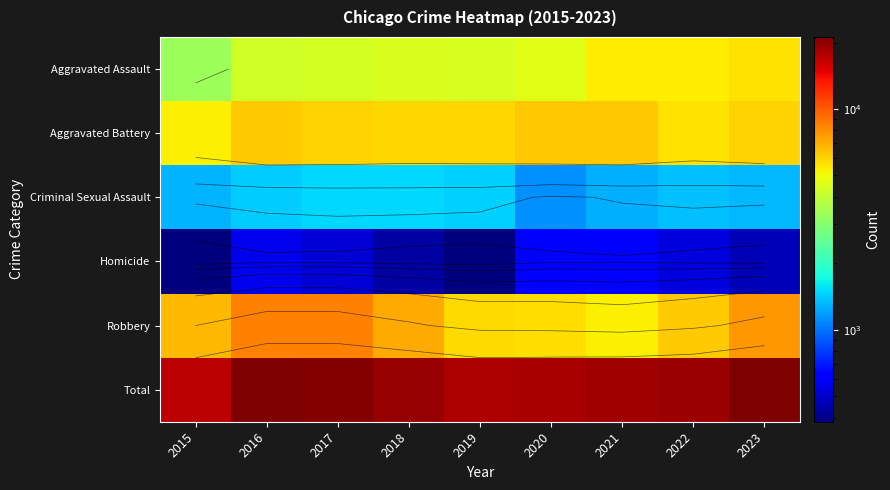

Between 2015 and 2023, which is larger?

2023